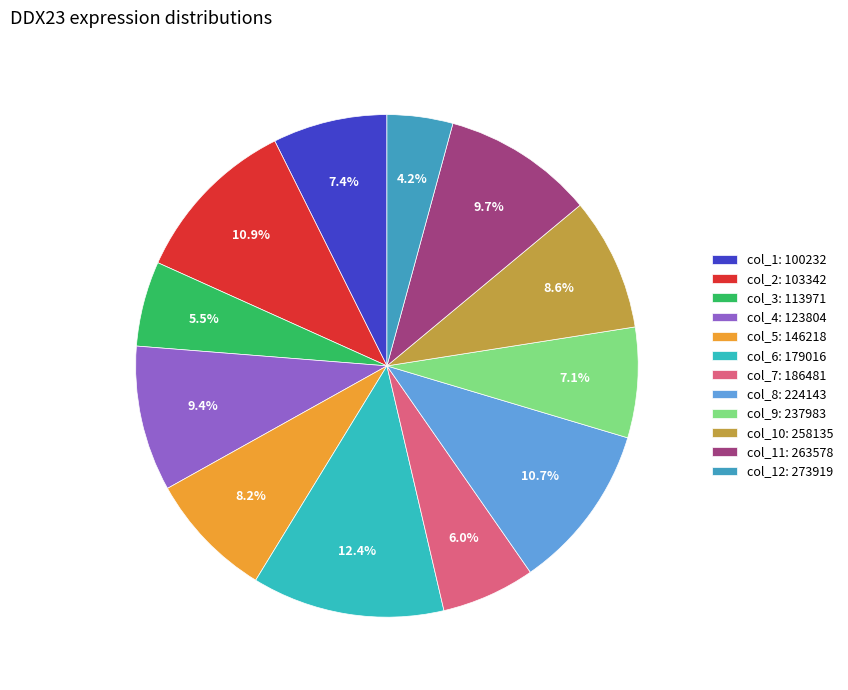

Count the number of slices in the pie.

12